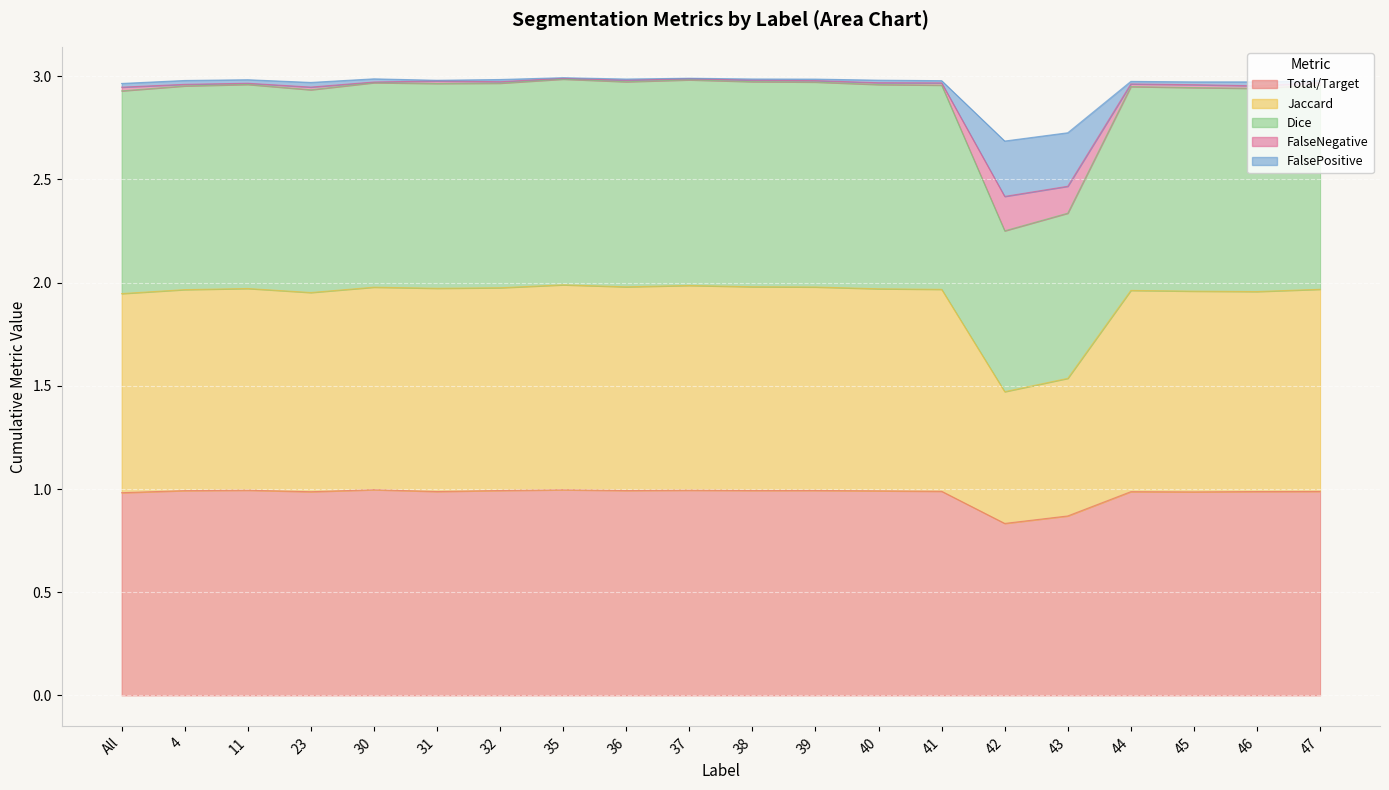

What is the label of the 5th point from the left?

30